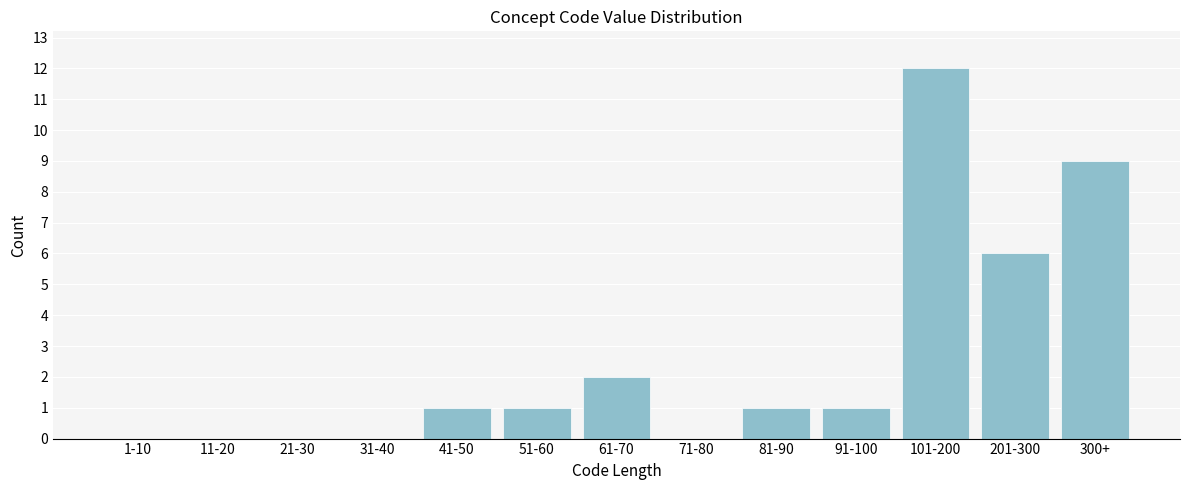

Reading right to left, what are all the values shown in this chart?

300+=9	201-300=6	101-200=12	91-100=1	81-90=1	71-80=0	61-70=2	51-60=1	41-50=1	31-40=0	21-30=0	11-20=0	1-10=0